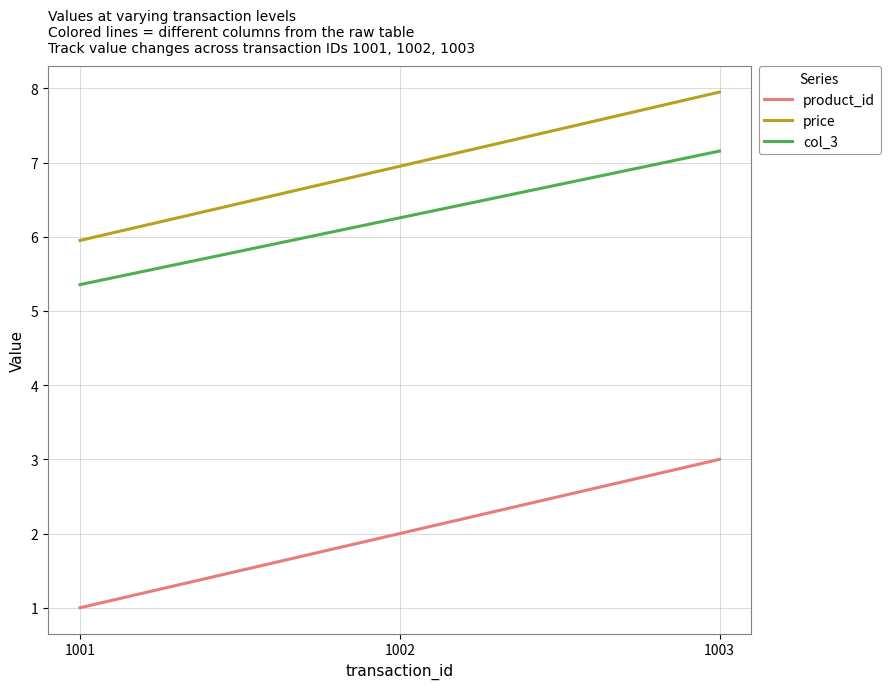

Read the product_id value at 1001.

1.0